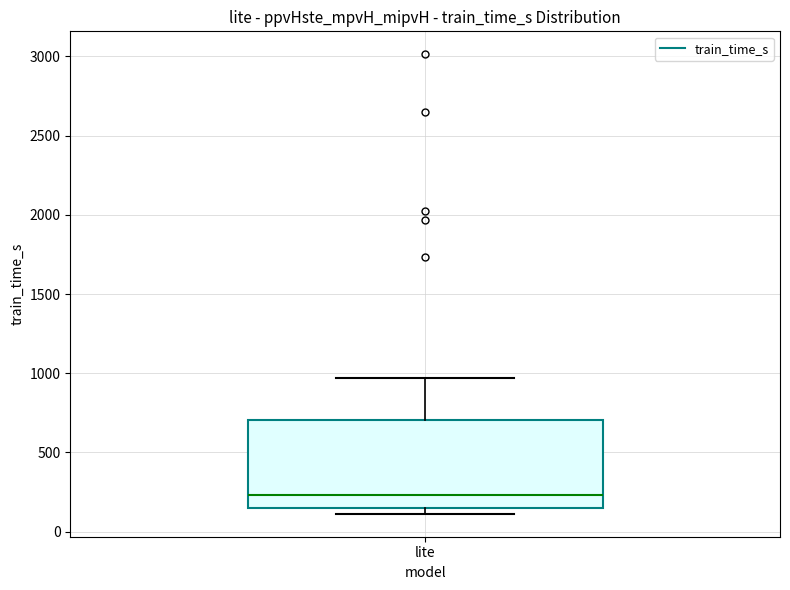

Transcribe this box plot: give where the median line is, the range the box spans, and where the two whiskers end, as read against the y-axis. The values are not printed on the chart, so give them approximately, as read against the axis.

median 250, box 150 to 700, whiskers 100 to 950